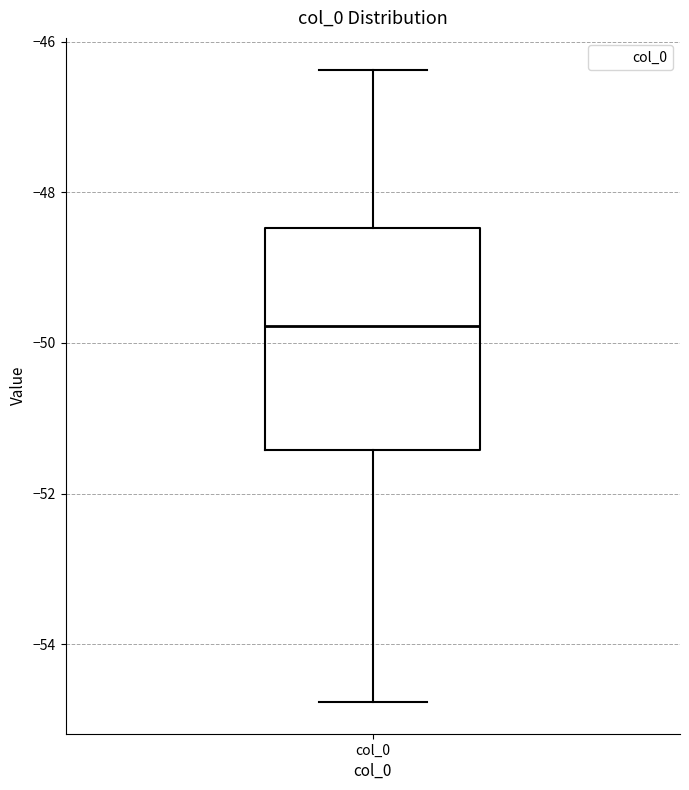

Read this box plot against the y-axis: the position of the median line, the range covered by the box, and the ends of both whiskers. The values are not printed on the chart, so give them approximately, as read against the axis.

median -49.8, box -51.4 to -48.4, whiskers -54.8 to -46.4